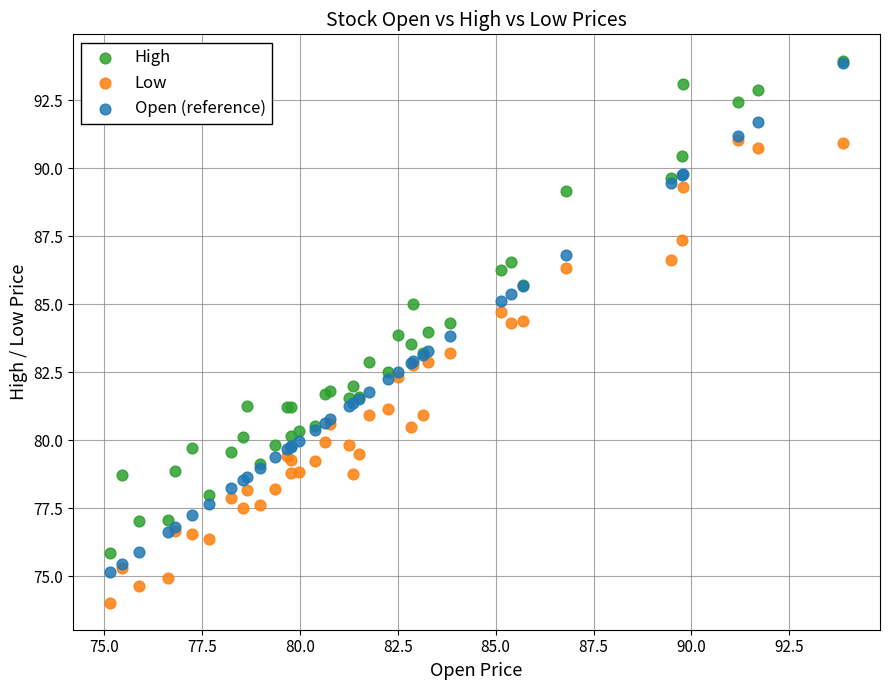

What are all the series names shown in the legend?

High, Low, Open (reference)